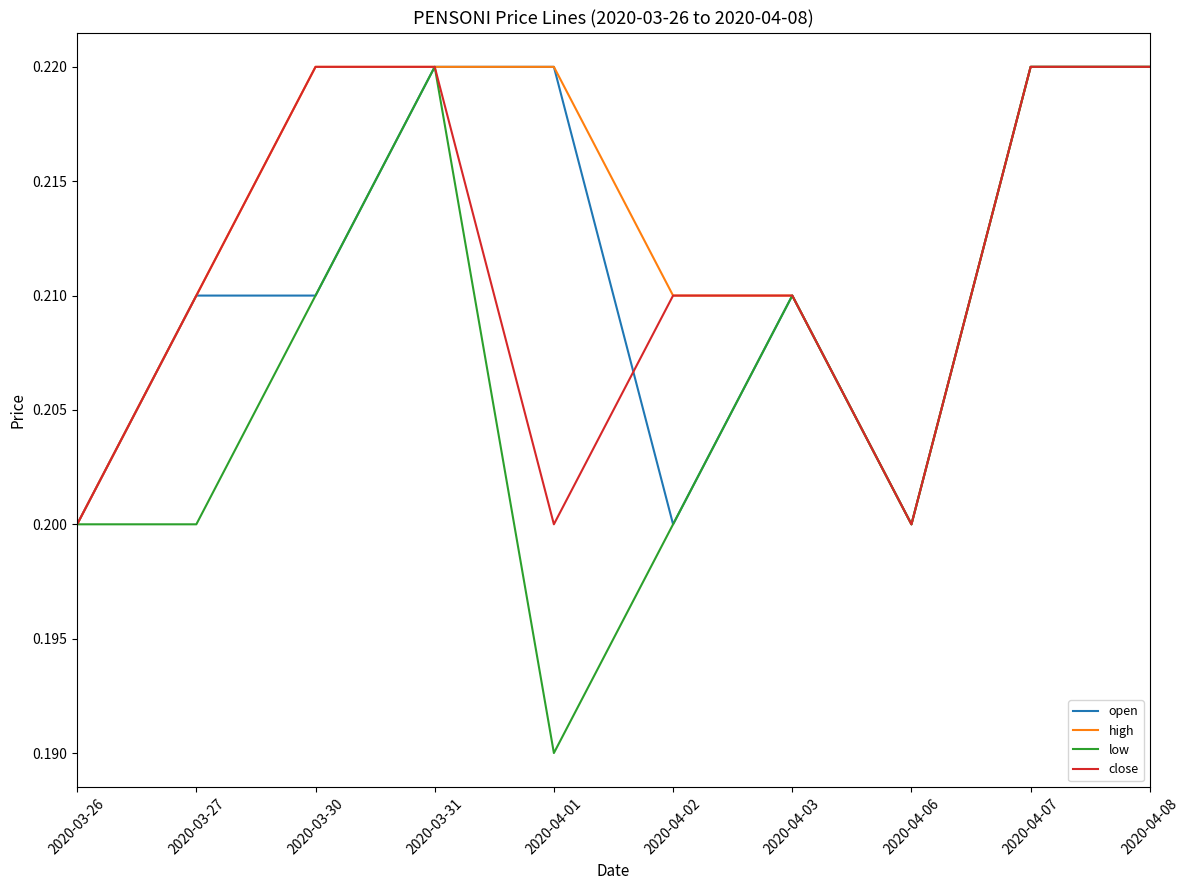

What position from the right is 2020-03-27?

9